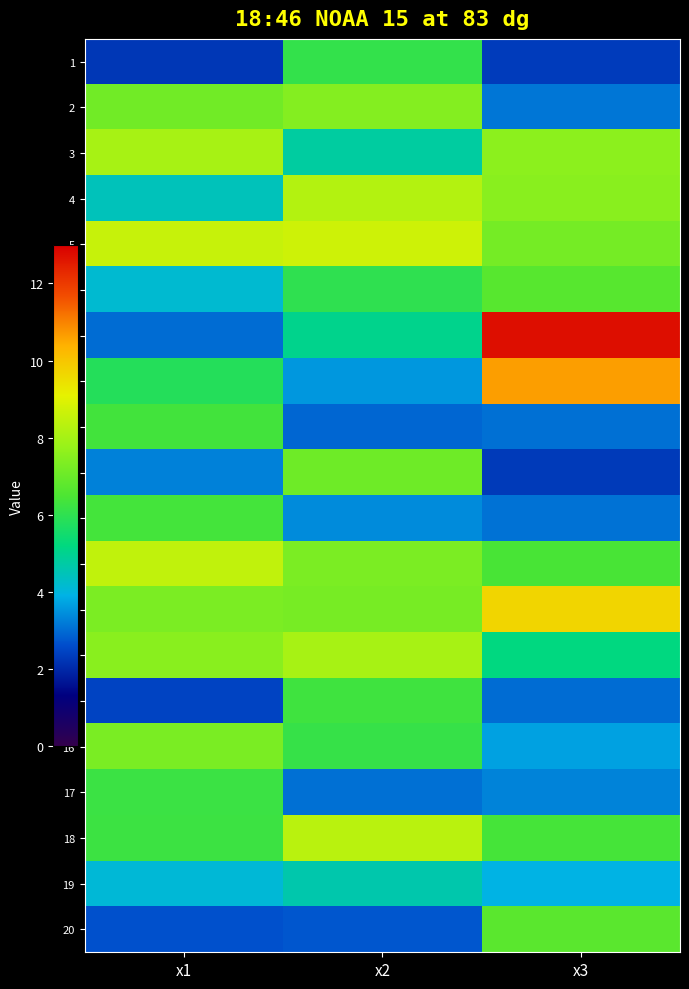

Which series has the largest range (max minus min)?

7